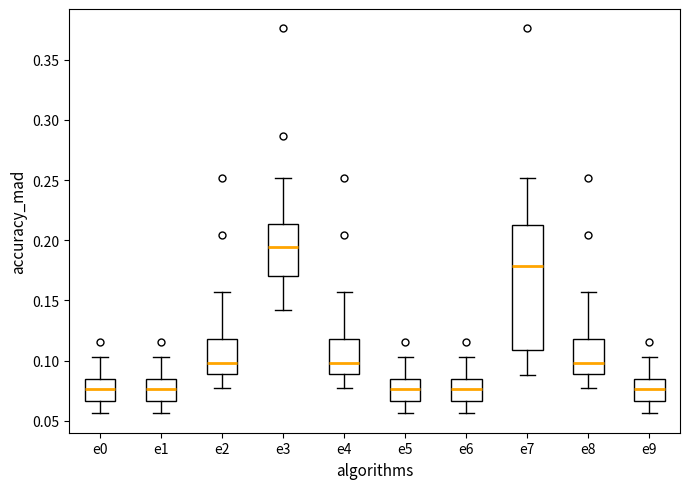

Reading left to right, read every box against the y-axis: the position of its median line, the range the box covers, and the ends of its whiskers. The values are not printed on the chart, so give them approximately, as read against the axis.

e0: median 0.075, box 0.065 to 0.085, whiskers 0.055 to 0.105
e1: median 0.075, box 0.065 to 0.085, whiskers 0.055 to 0.105
e2: median 0.100, box 0.090 to 0.120, whiskers 0.075 to 0.155
e3: median 0.195, box 0.170 to 0.215, whiskers 0.140 to 0.250
e4: median 0.100, box 0.090 to 0.120, whiskers 0.075 to 0.155
e5: median 0.075, box 0.065 to 0.085, whiskers 0.055 to 0.105
e6: median 0.075, box 0.065 to 0.085, whiskers 0.055 to 0.105
e7: median 0.180, box 0.110 to 0.215, whiskers 0.090 to 0.250
e8: median 0.100, box 0.090 to 0.120, whiskers 0.075 to 0.155
e9: median 0.075, box 0.065 to 0.085, whiskers 0.055 to 0.105